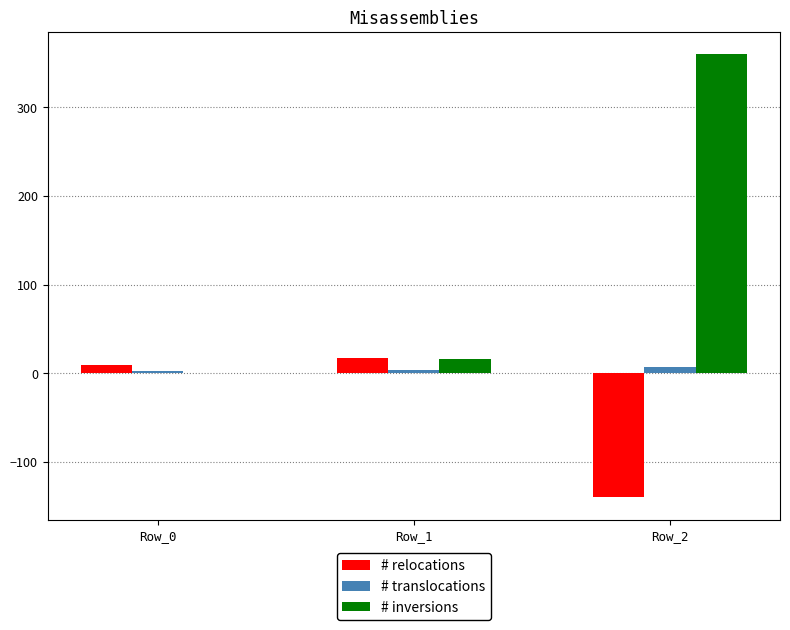

Count the number of categories in the chart.

3